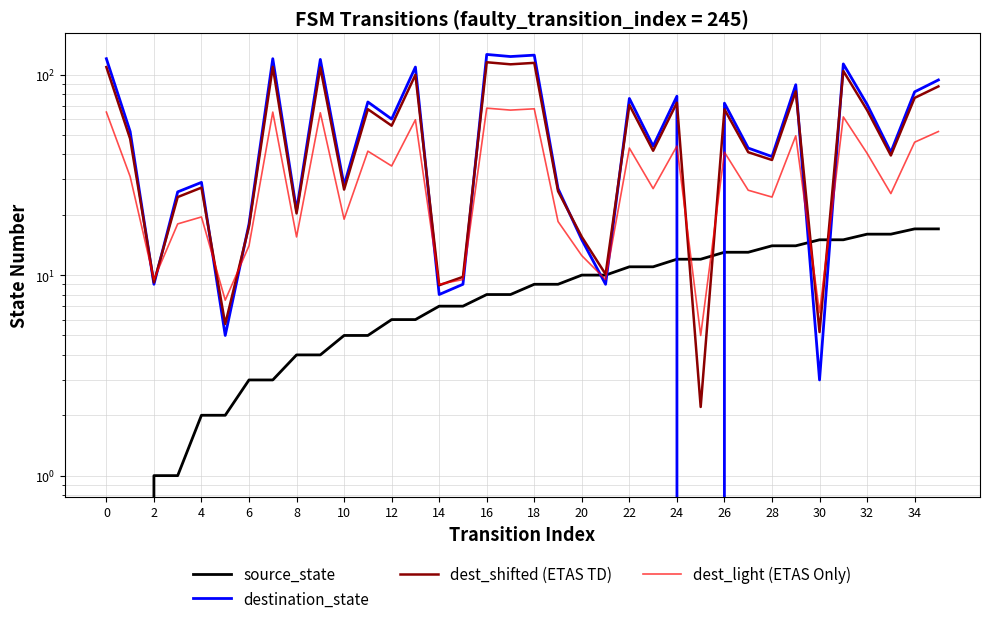

Is the value of dest_light (ETAS Only) at 8 greater than the value of destination_state at 14?

Yes